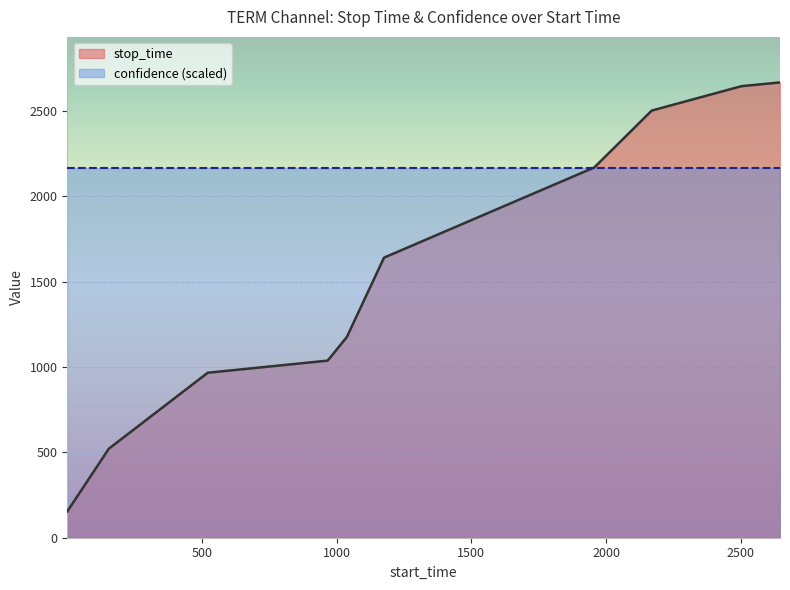

The chart shows a value of 890 at 1956. True or false?

False